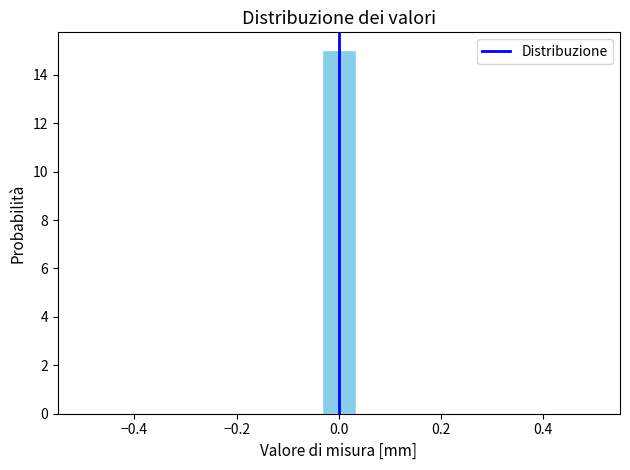

Read against the x-axis, roughly where is the centre of the tallest bar?

0.00